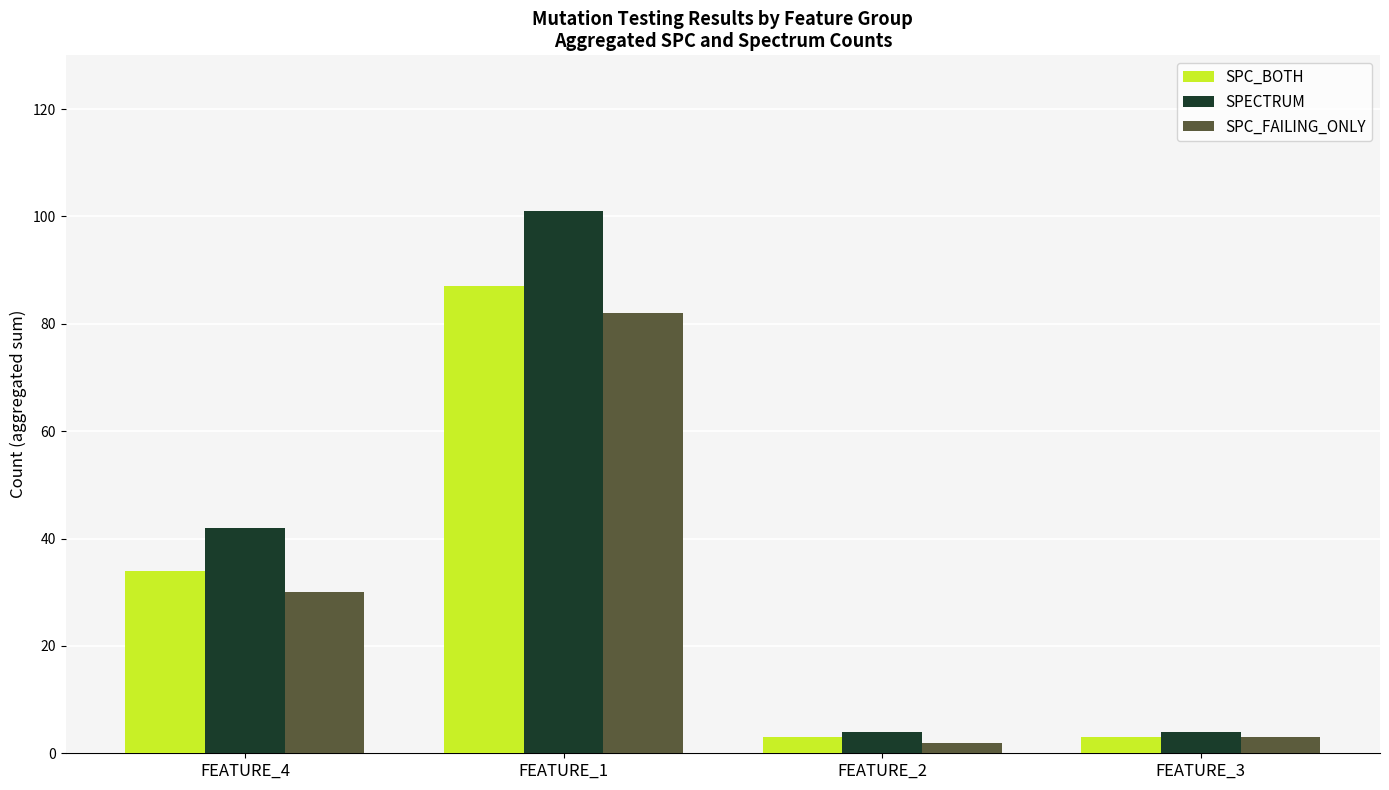

Which series changed the most between FEATURE_4 and FEATURE_3?

SPECTRUM